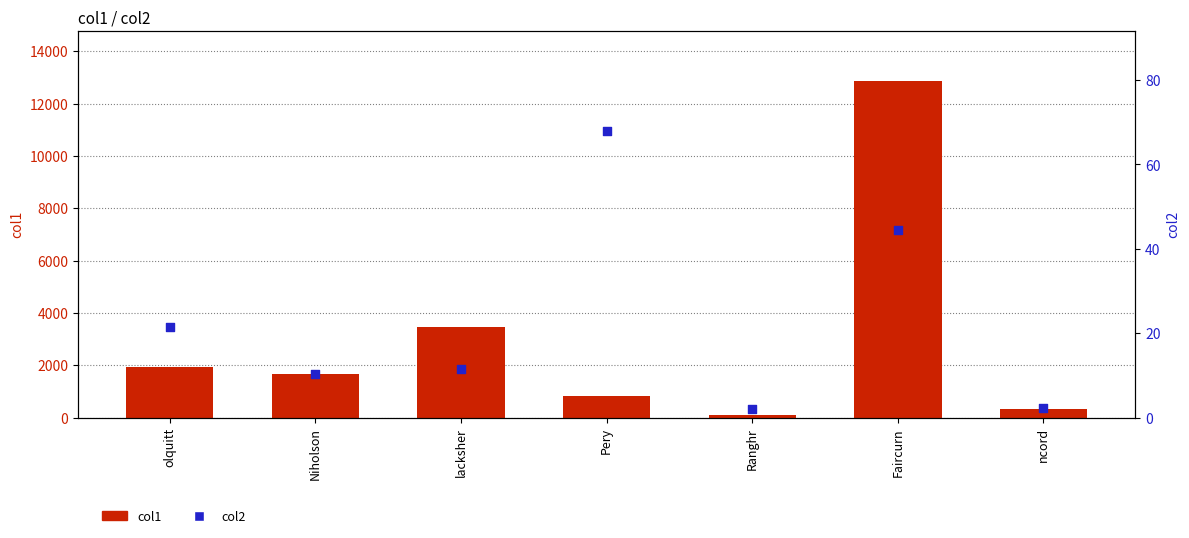

What are all the series names shown in the legend?

col1, col2